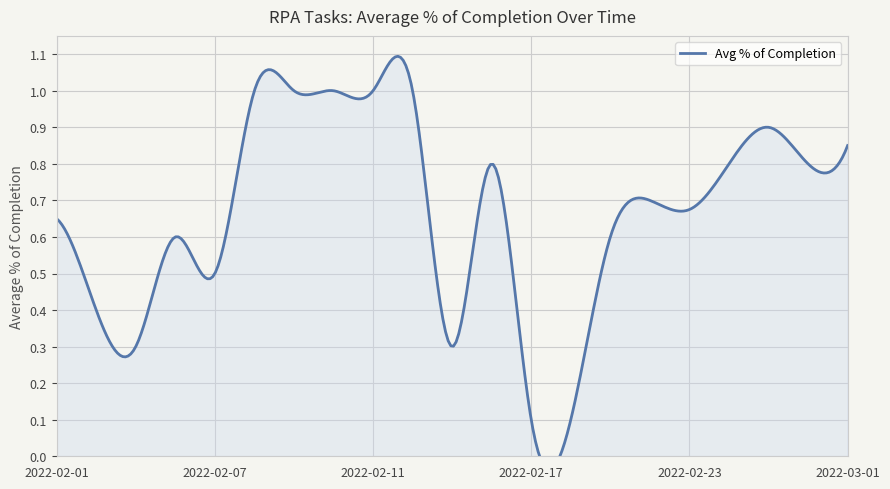

Where is the data nearest to the value 0?

2022-02-17